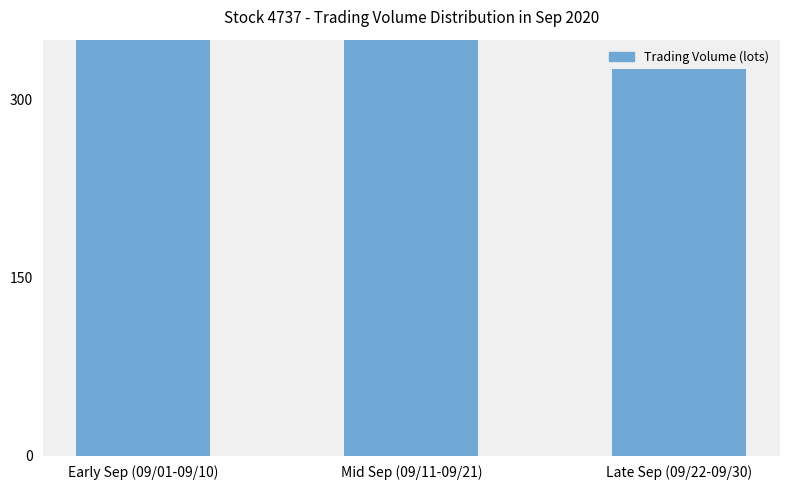

How many values are between 325 and 676?

3